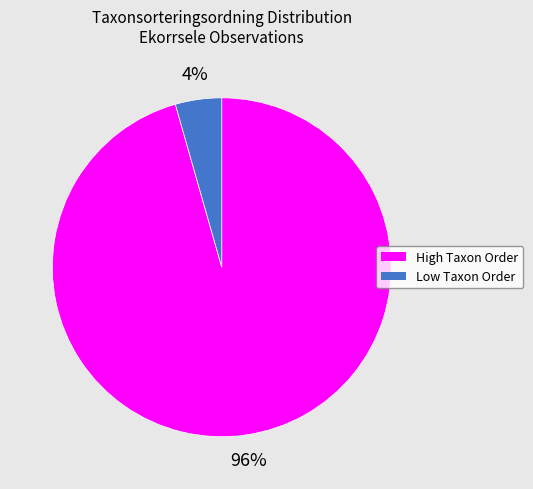

To the nearest percent, what is the average slice percentage?

50%